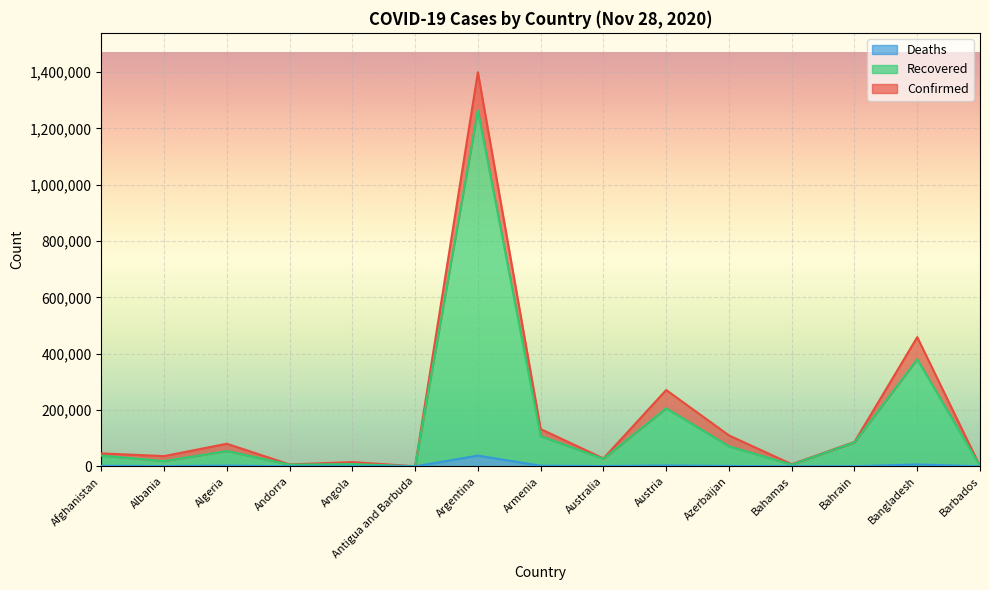

Is it true that Deaths equals 8586 at Argentina?

False